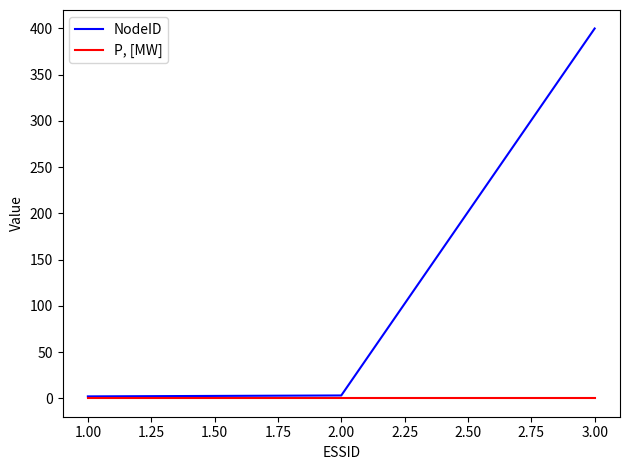

How many categories are shown in the chart?

3